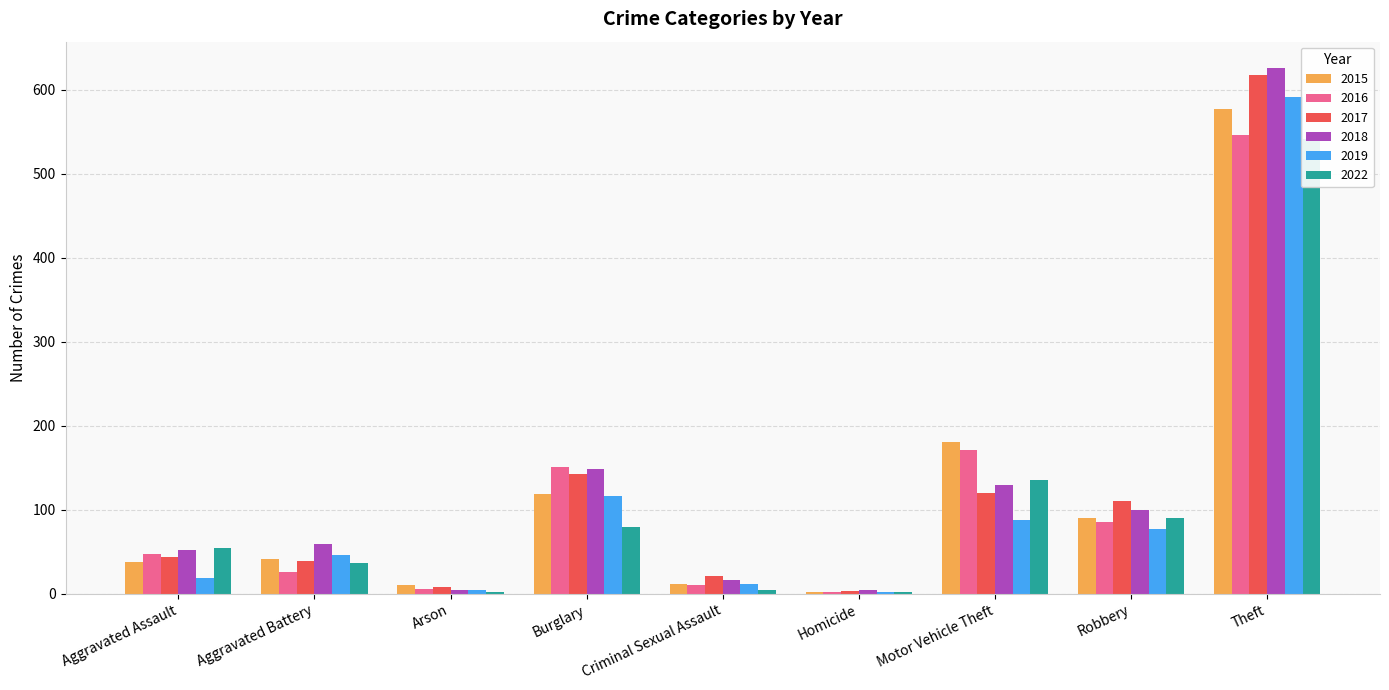

What is the value of the 2017 bar at the 6th from the left?

3